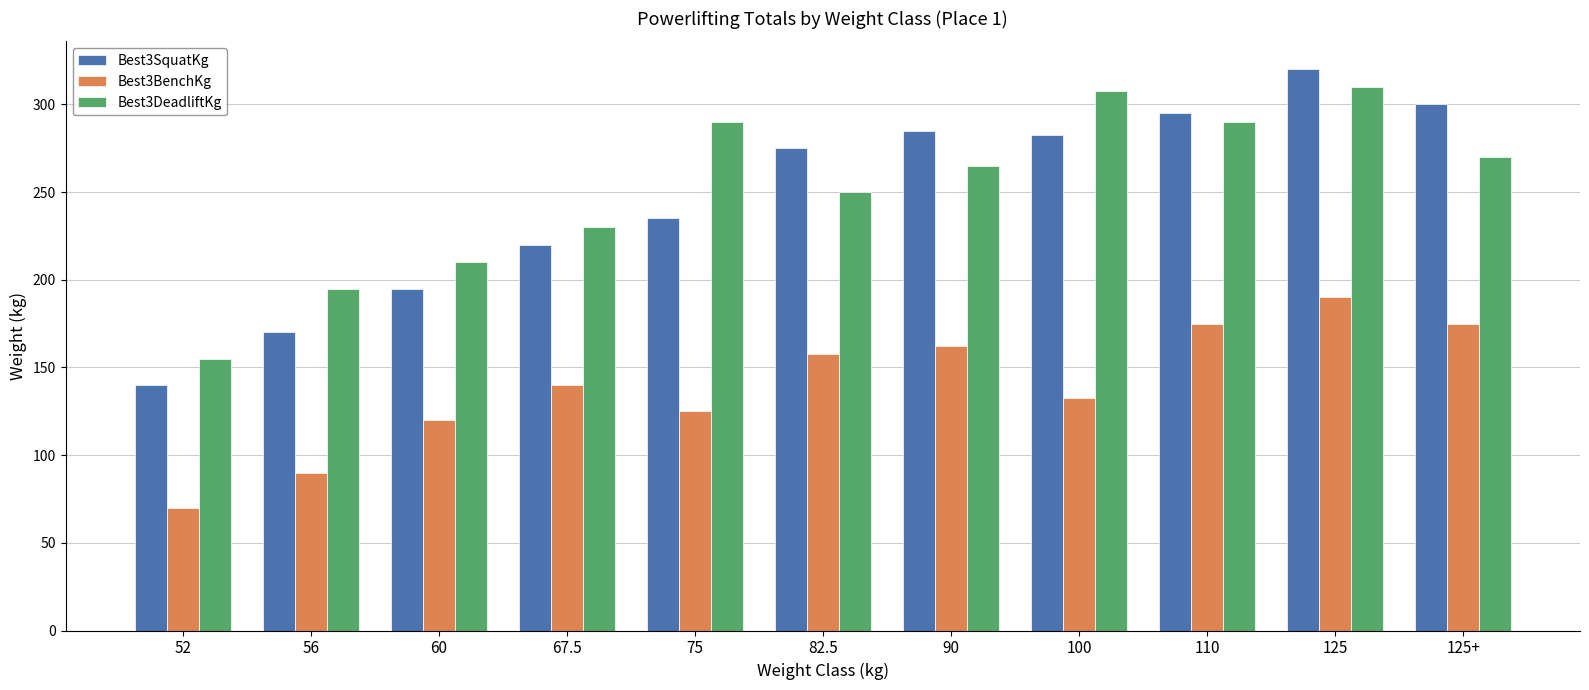

What is the label of the 10th bar from the right?

56